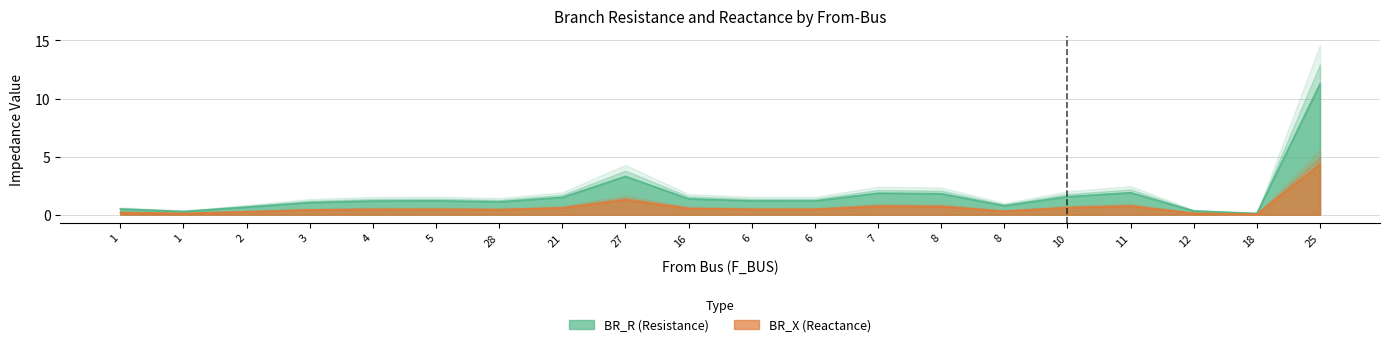

True or false: BR_X and BR_R intersect in this chart.

False